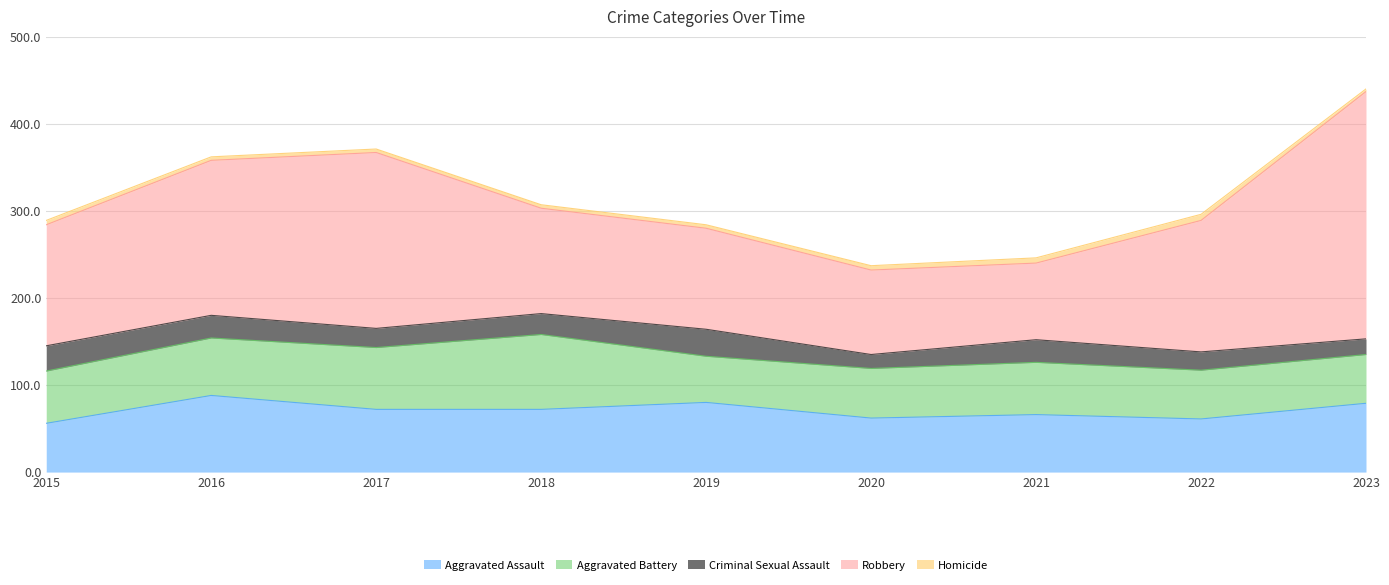

Which series has the largest range (max minus min)?

Robbery